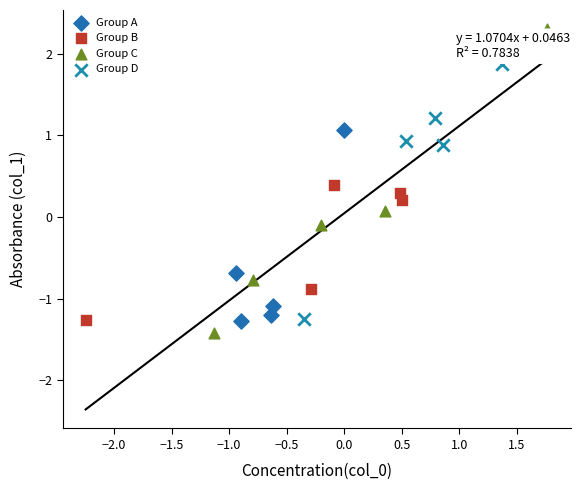

Which series contains the highest Y value?

Group C